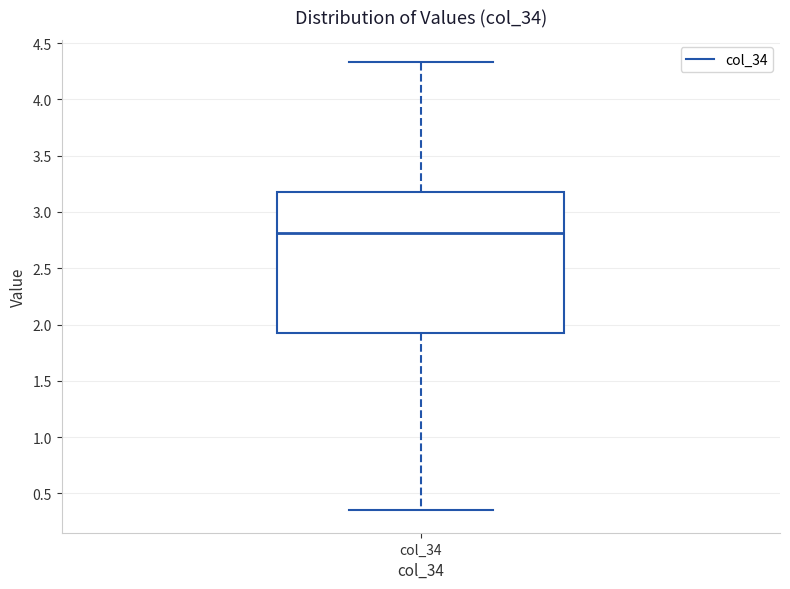

Transcribe this box plot: give where the median line is, the range the box spans, and where the two whiskers end, as read against the y-axis. The values are not printed on the chart, so give them approximately, as read against the axis.

median 2.80, box 1.95 to 3.20, whiskers 0.35 to 4.35